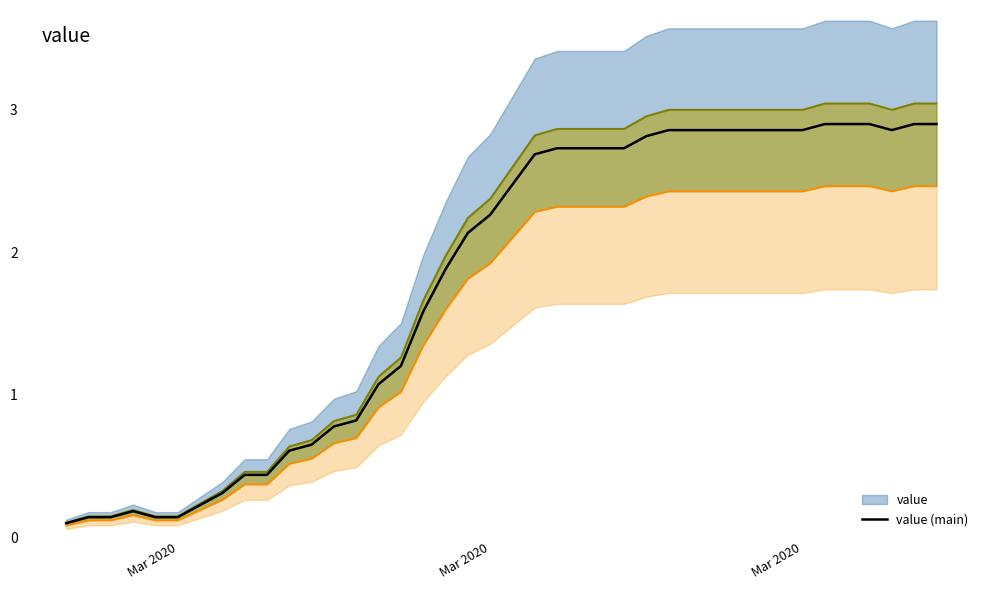

What is the greatest value displayed?

2.9